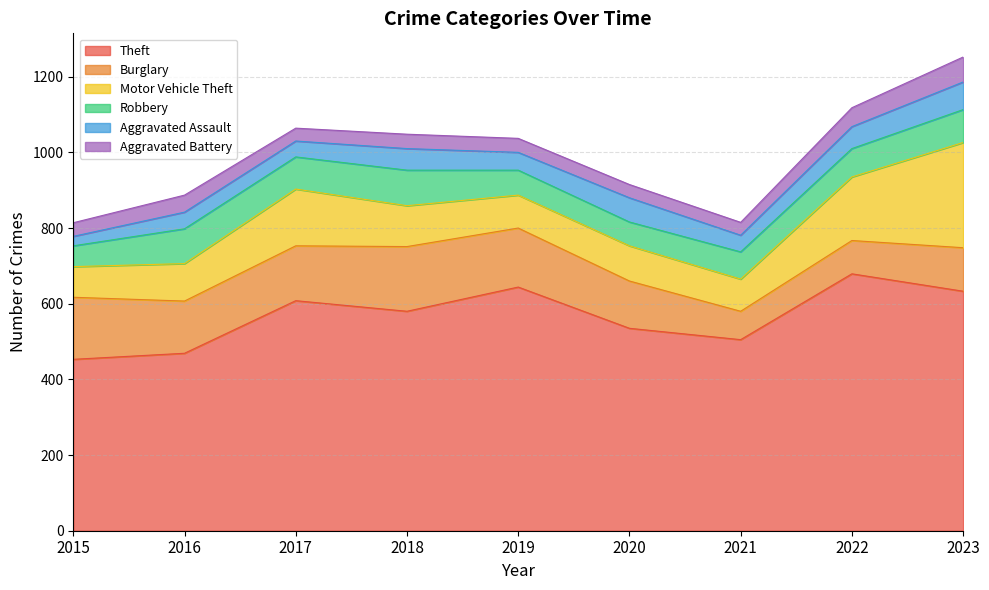

Rank the series at 2018 from highest to lowest value.

Theft, Burglary, Motor Vehicle Theft, Robbery, Aggravated Assault, Aggravated Battery